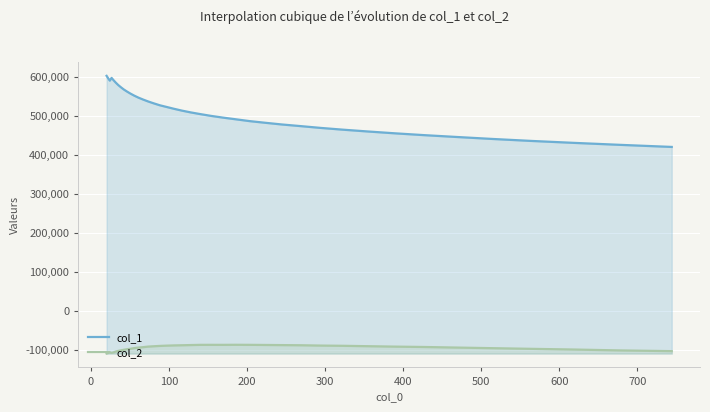

What is the difference between the maximum and minimum values in the col_2 series?

22413.1